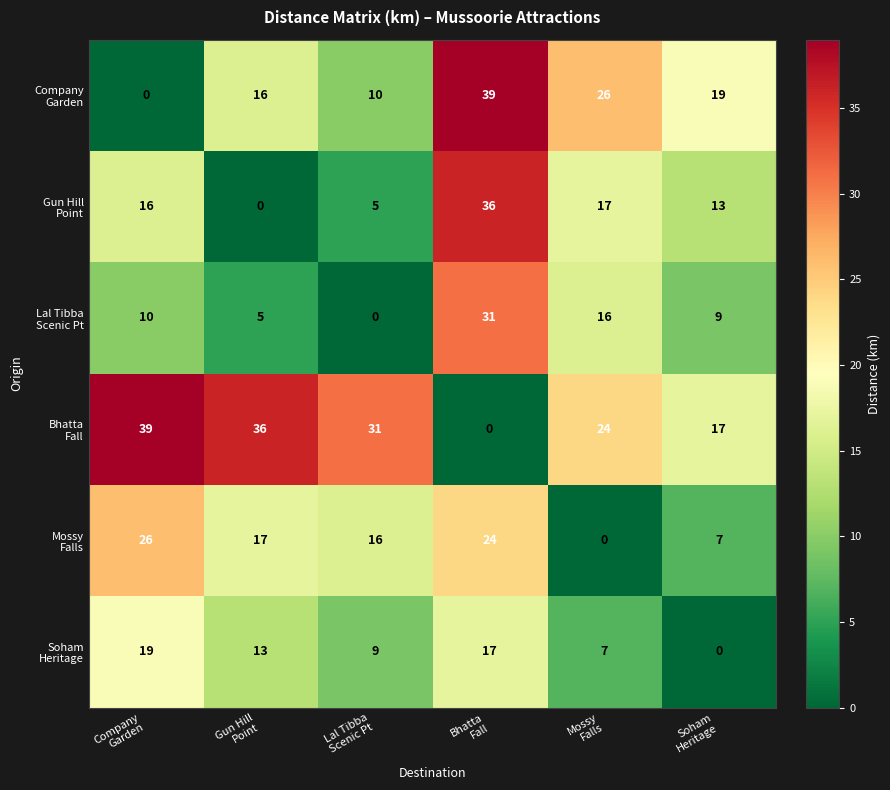

What is the greatest value displayed?

39